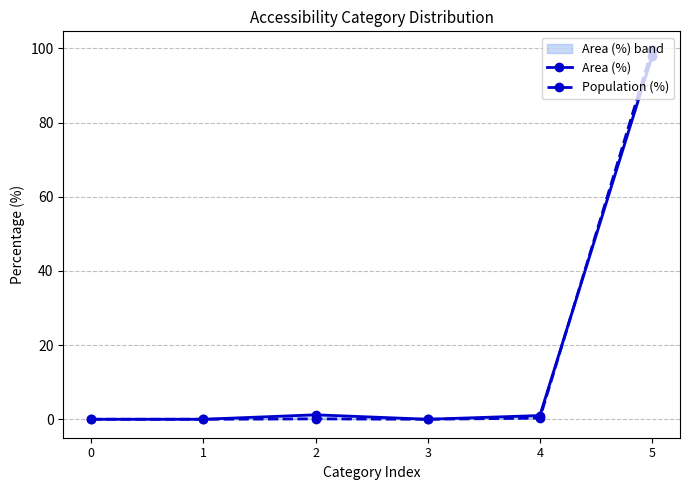

Count the number of categories in the chart.

6